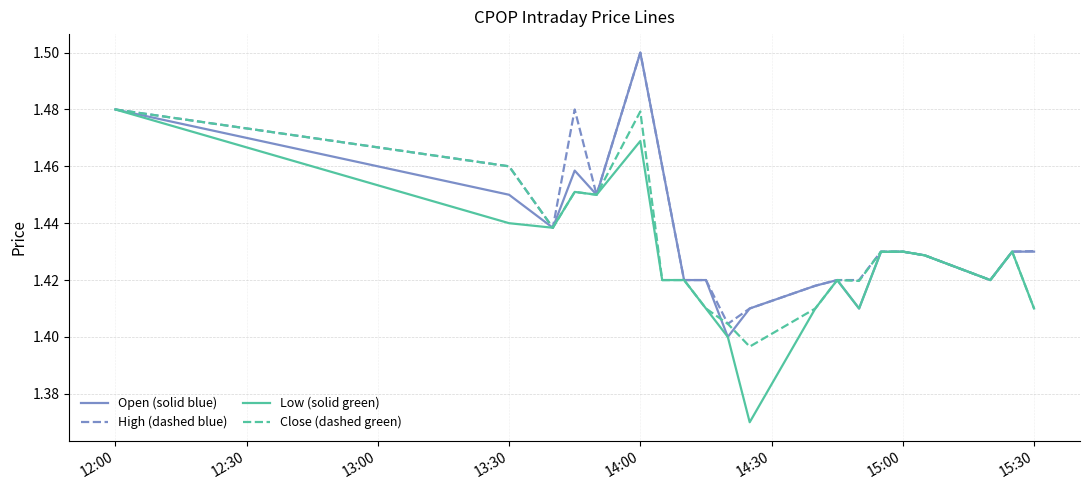

What are all the series names shown in the legend?

Open (solid blue), High (dashed blue), Low (solid green), Close (dashed green)